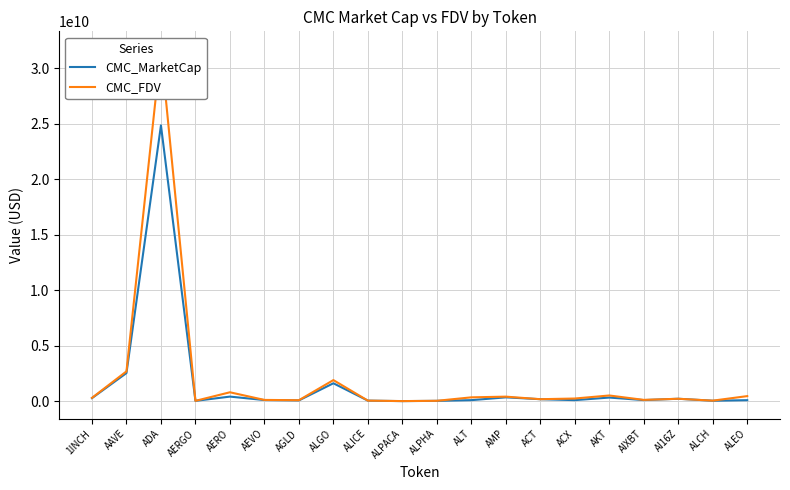

Rank the series by their maximum value, from highest to lowest.

CMC_FDV, CMC_MarketCap